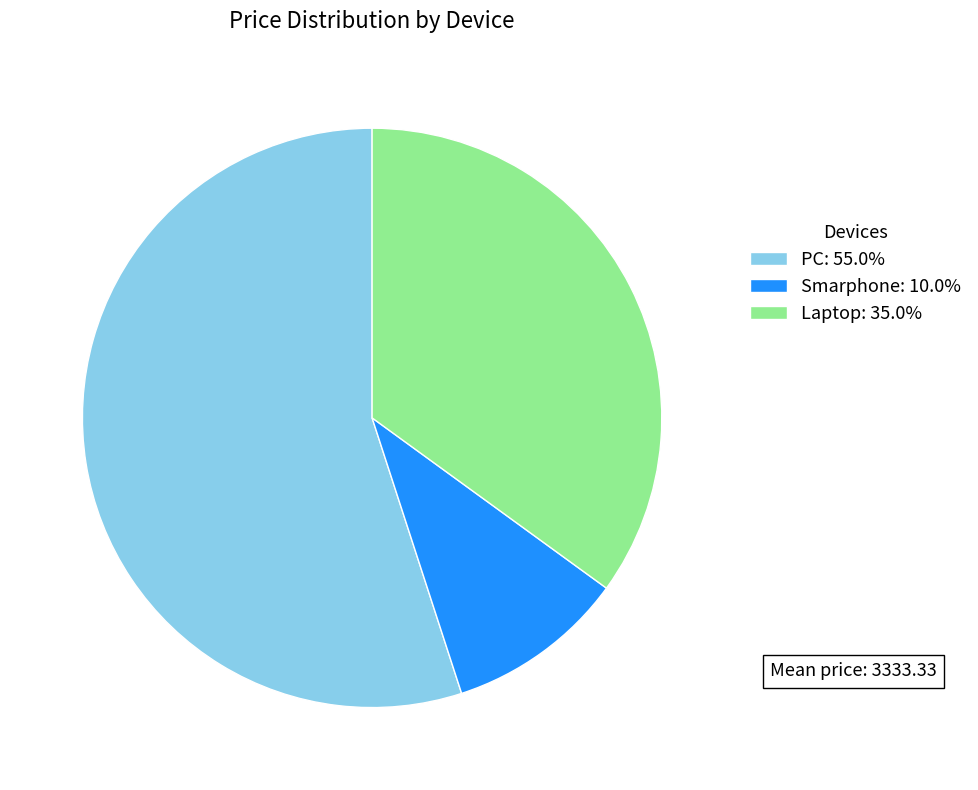

How many segments does this pie chart have?

3